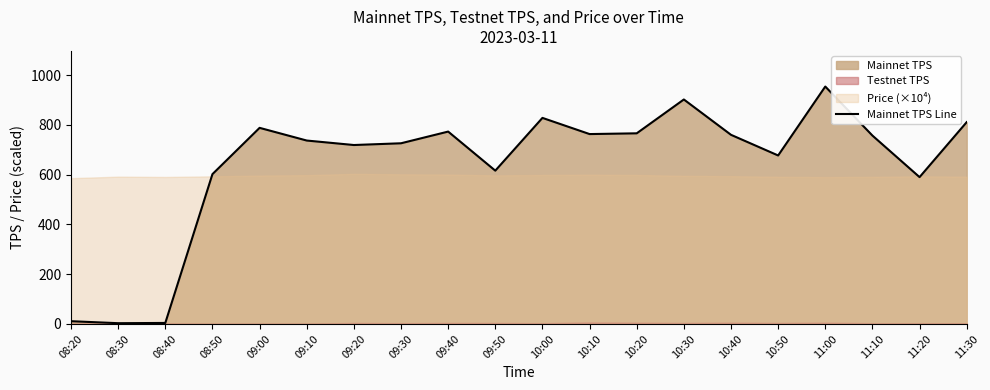

At which category does the data reach its first local valley?

08:30